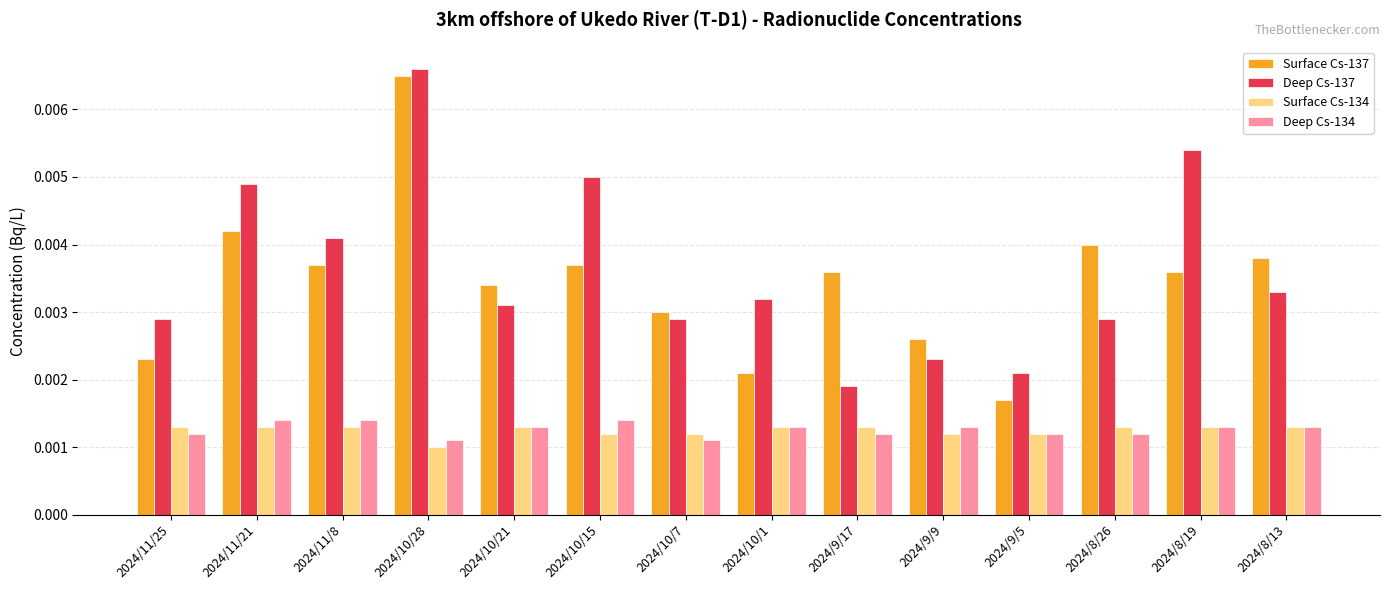

Which label corresponds to the smallest value in the chart?

2024/10/28